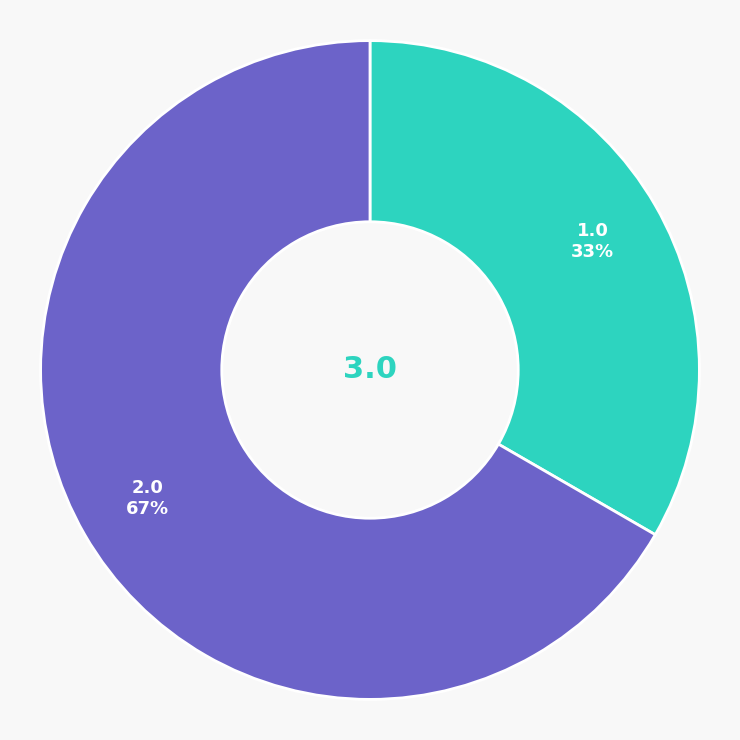

Does any single category account for the majority?

Yes